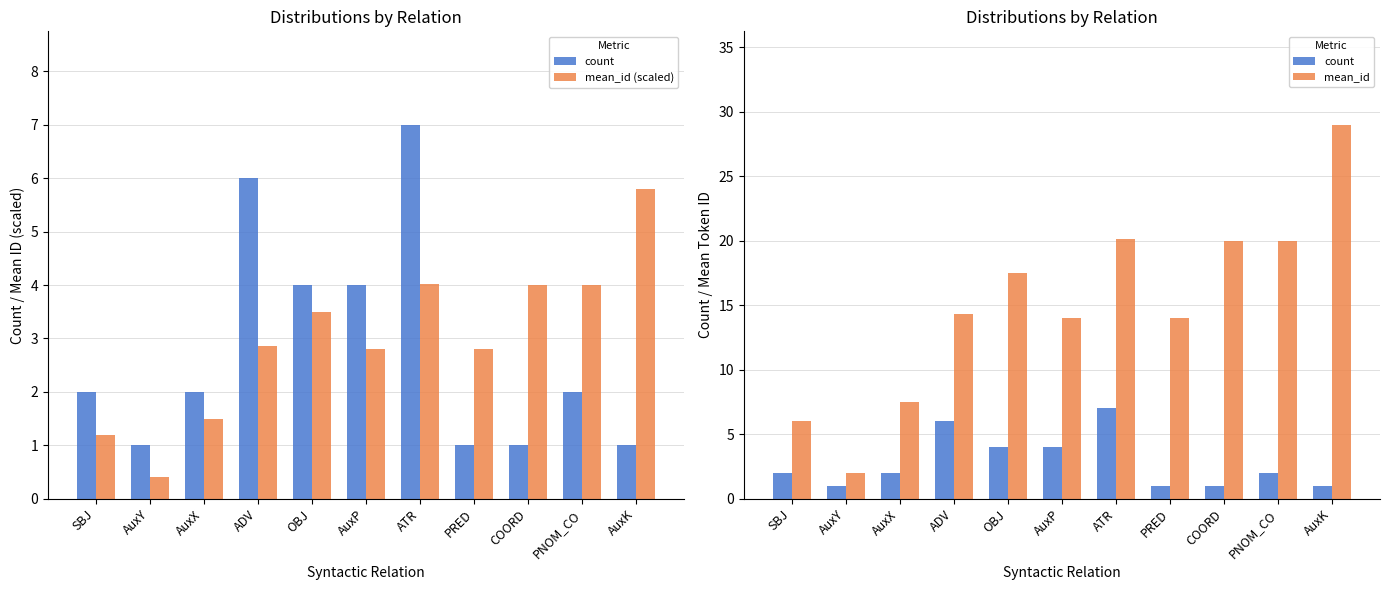

At how many categories does at least one series exceed 23?

1